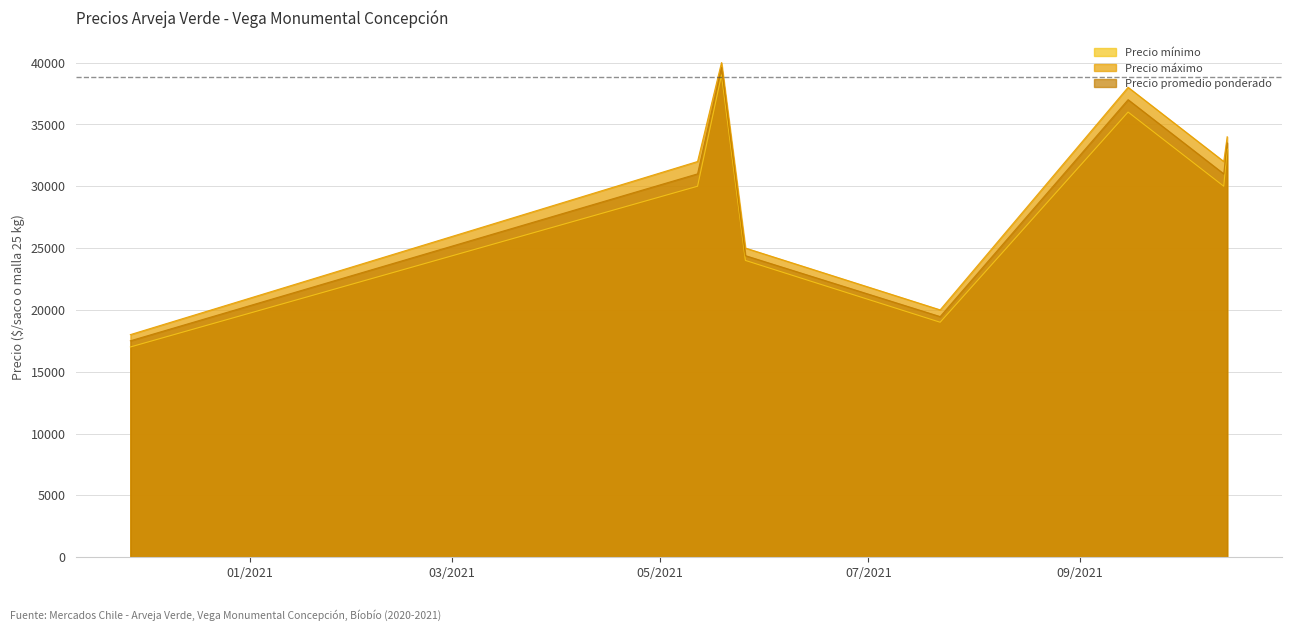

What is the value of the Precio máximo point at the 7th from the left?

32000